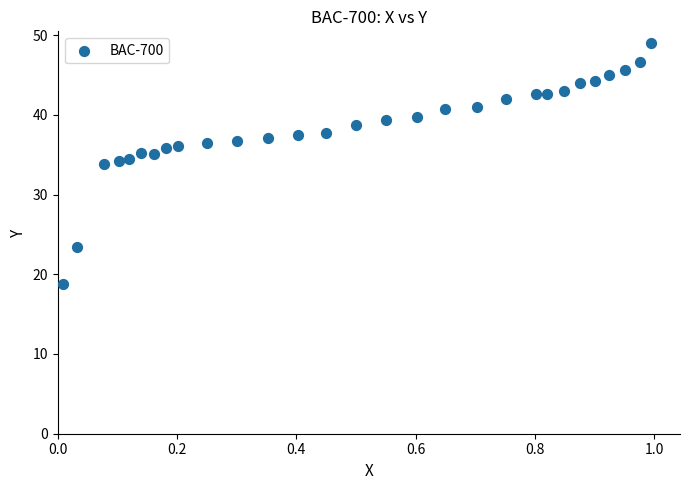

What is the range of Y values (max minus min)?

30.2